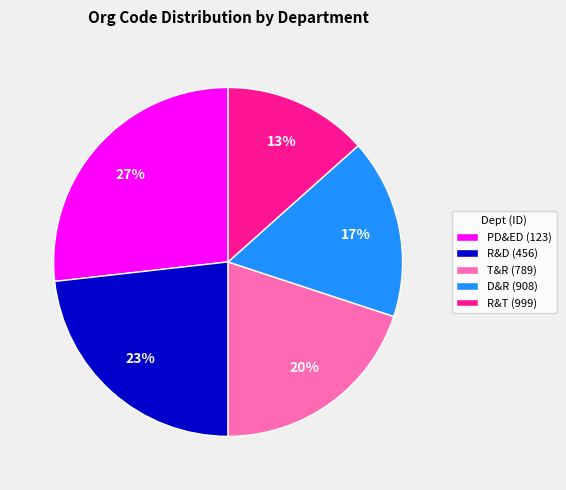

Which slice is the largest?

PD&ED (123)